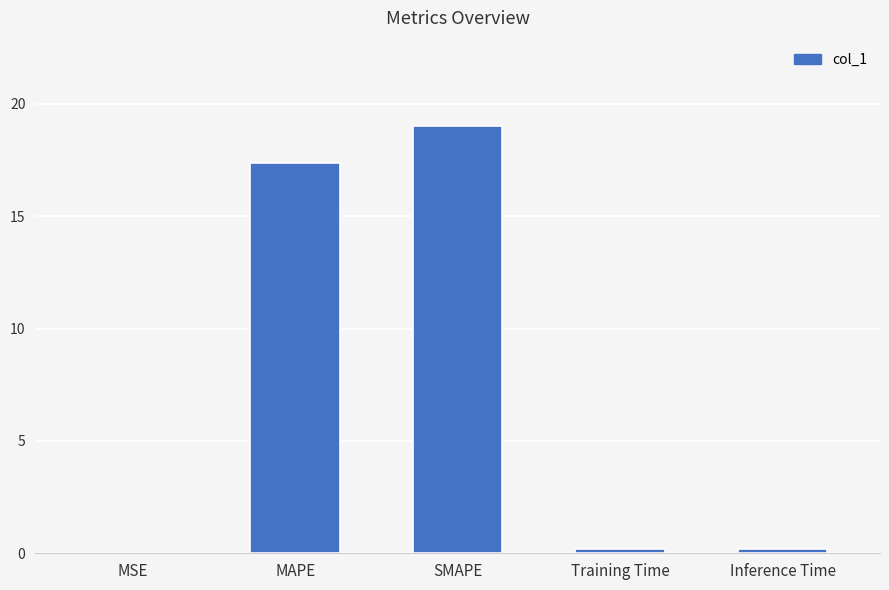

What is the sum of all values?

36.8